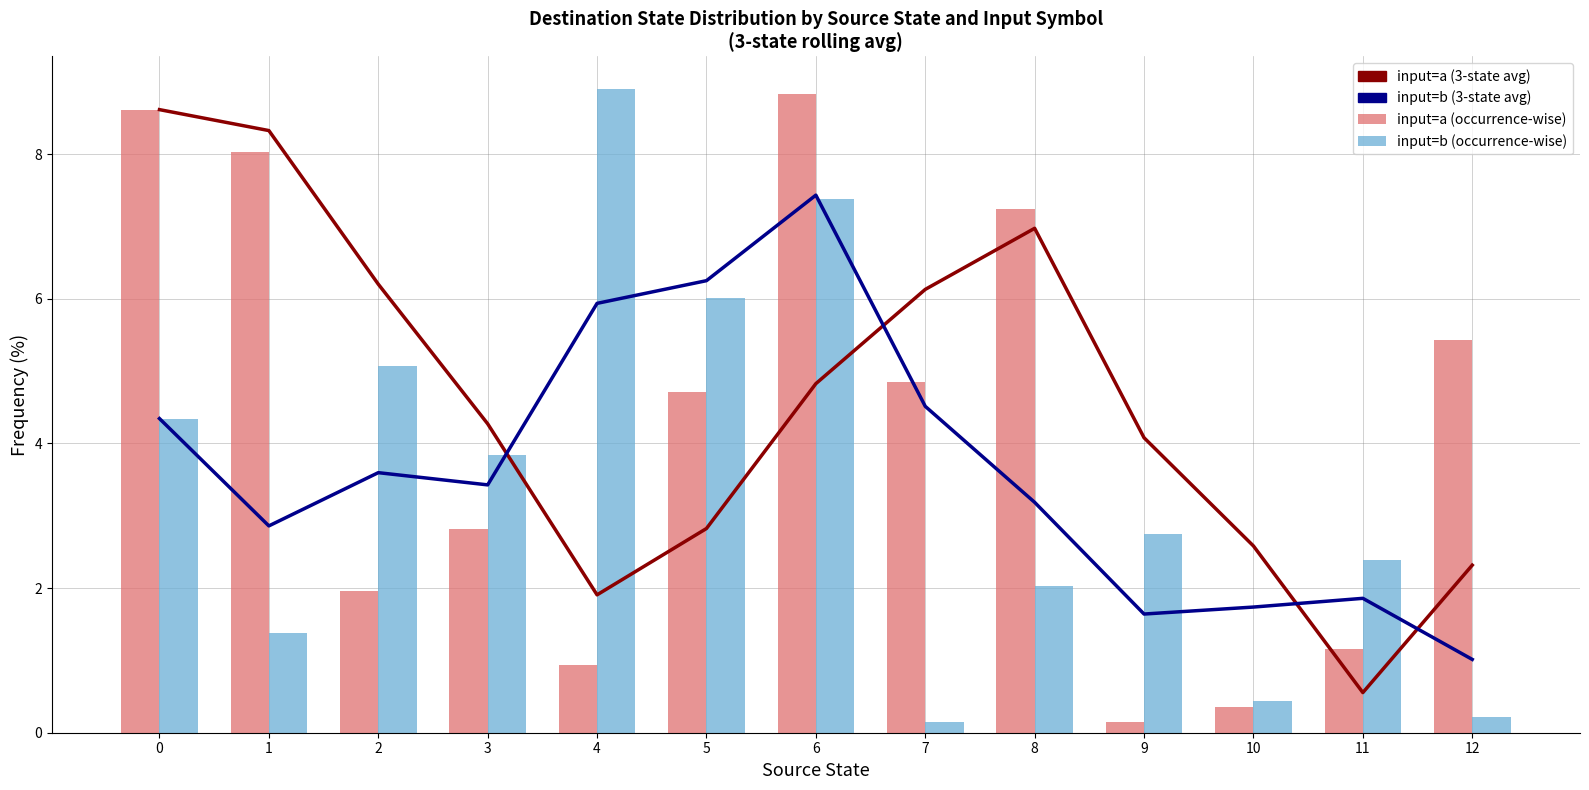

At how many categories does at least one series exceed 6?

8